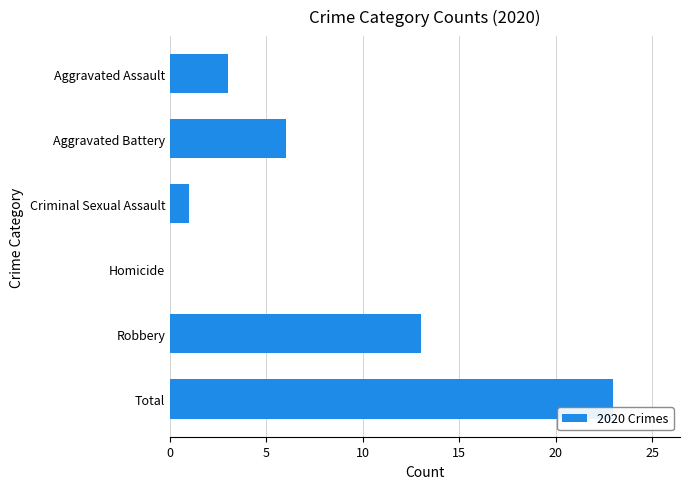

Reading bottom to top, extract all data points from this chart.

Total=23	Robbery=13	Homicide=0	Criminal Sexual Assault=1	Aggravated Battery=6	Aggravated Assault=3